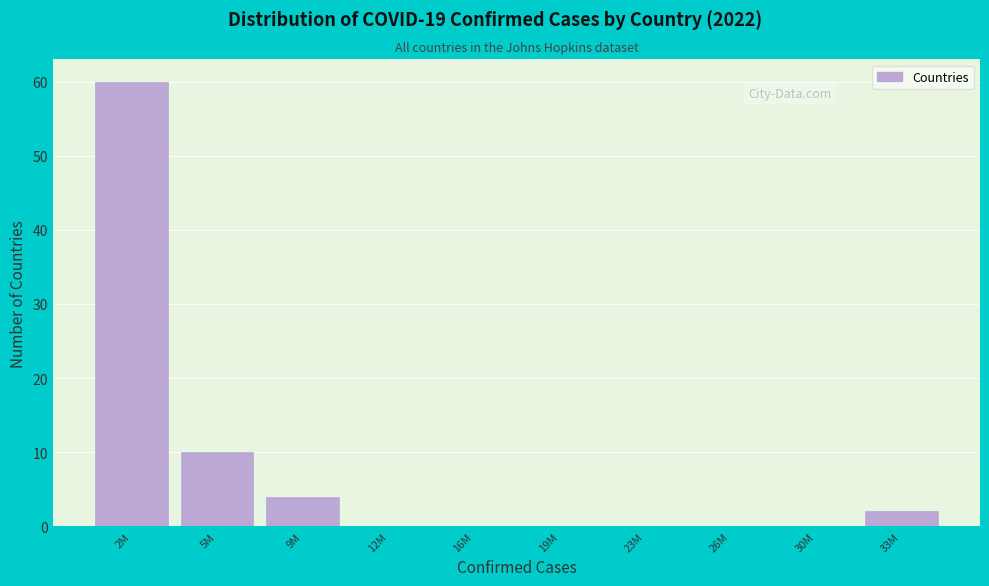

Reading left to right, list all the values displayed in this chart.

2M=60	5M=10	9M=4	12M=0	16M=0	19M=0	23M=0	26M=0	30M=0	33M=2